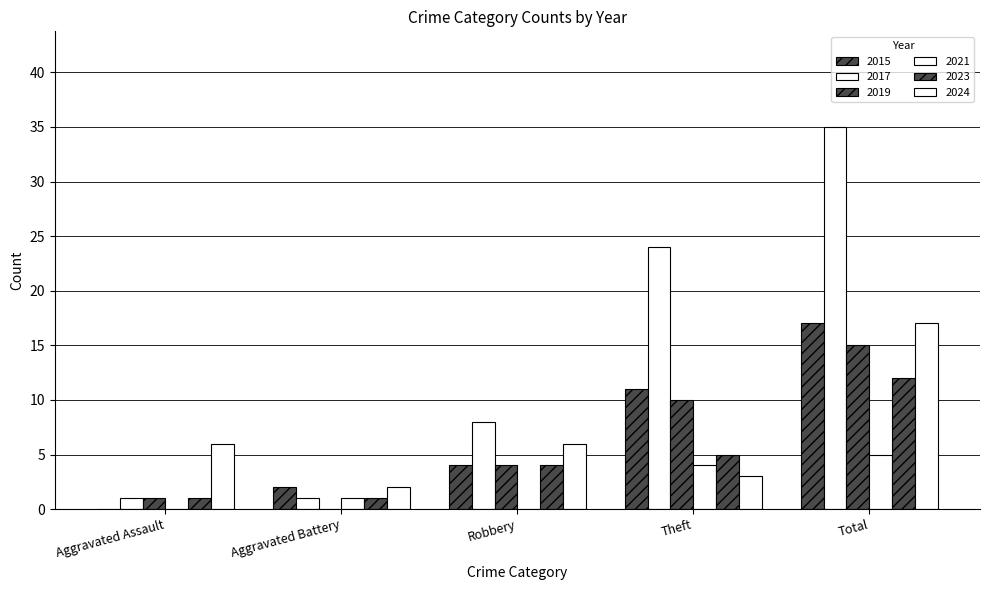

How many values in 2019 are above zero?

4